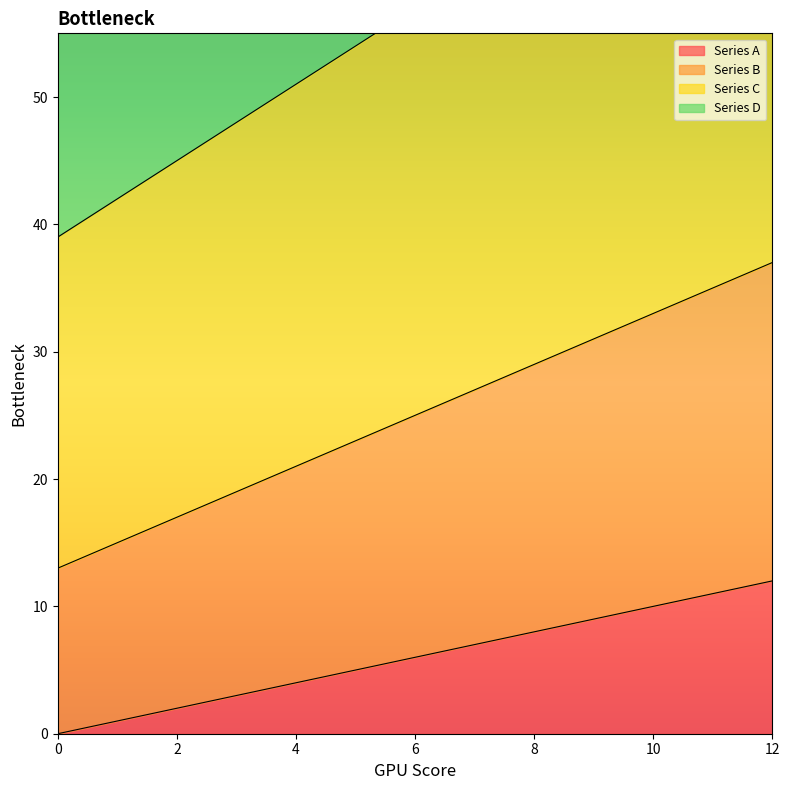

Is it true that Series A equals 3 at 12?

False